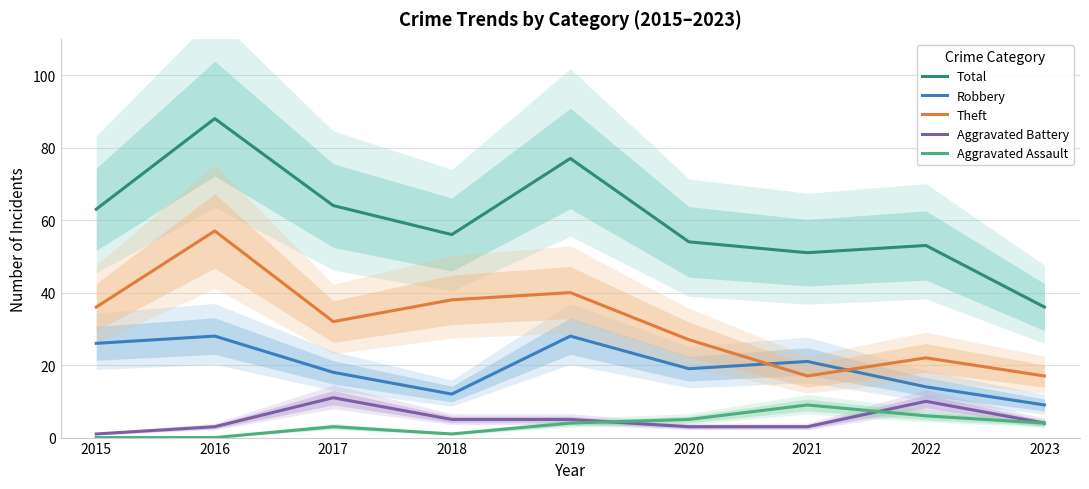

What is the difference between the second highest and second lowest values in the Total series?

26